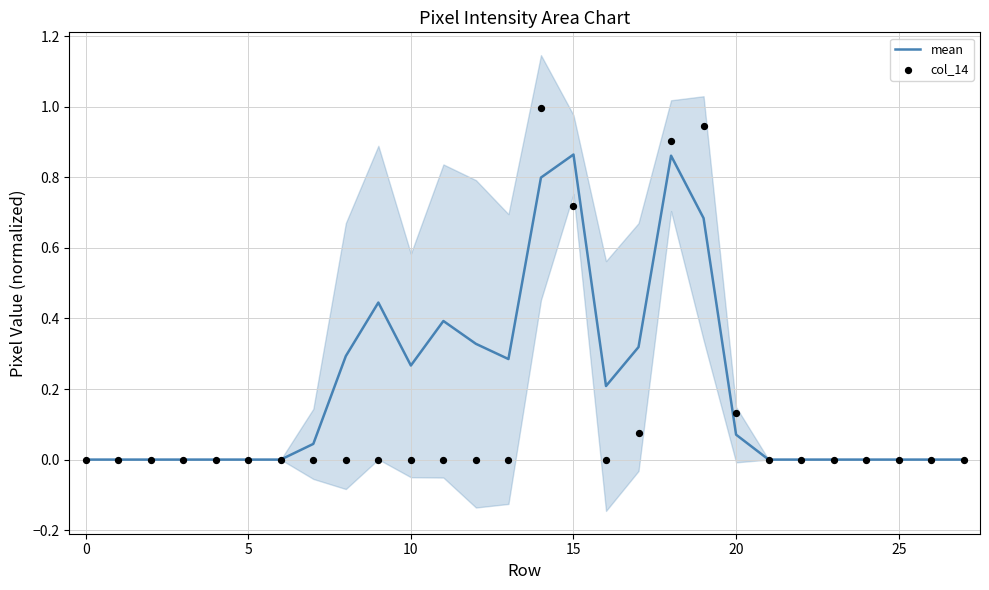

Which series has the widest spread of Y values?

col_14